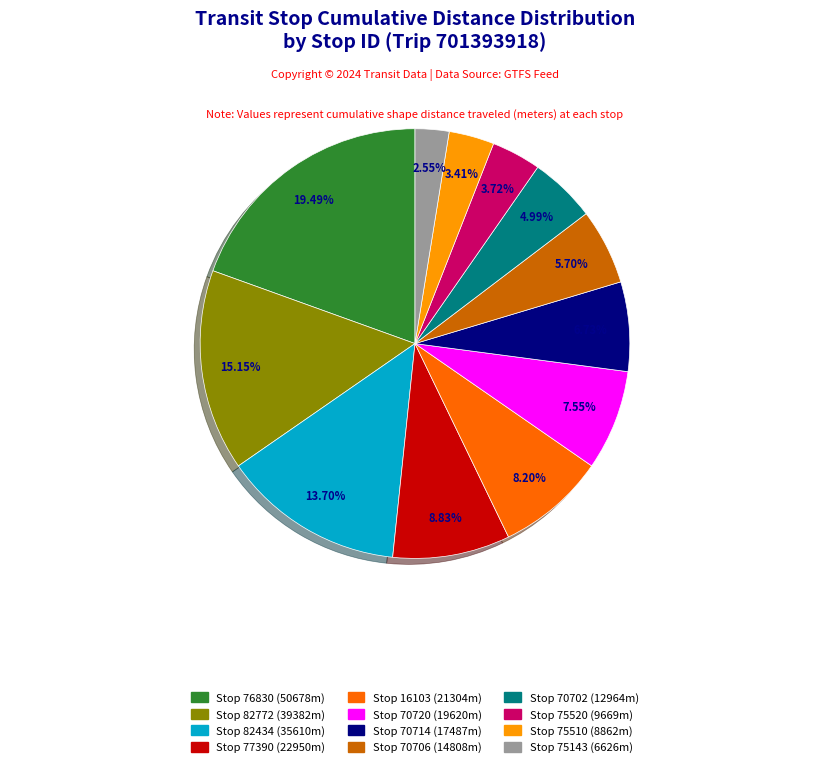

Is there any slice that represents more than half of the pie?

No